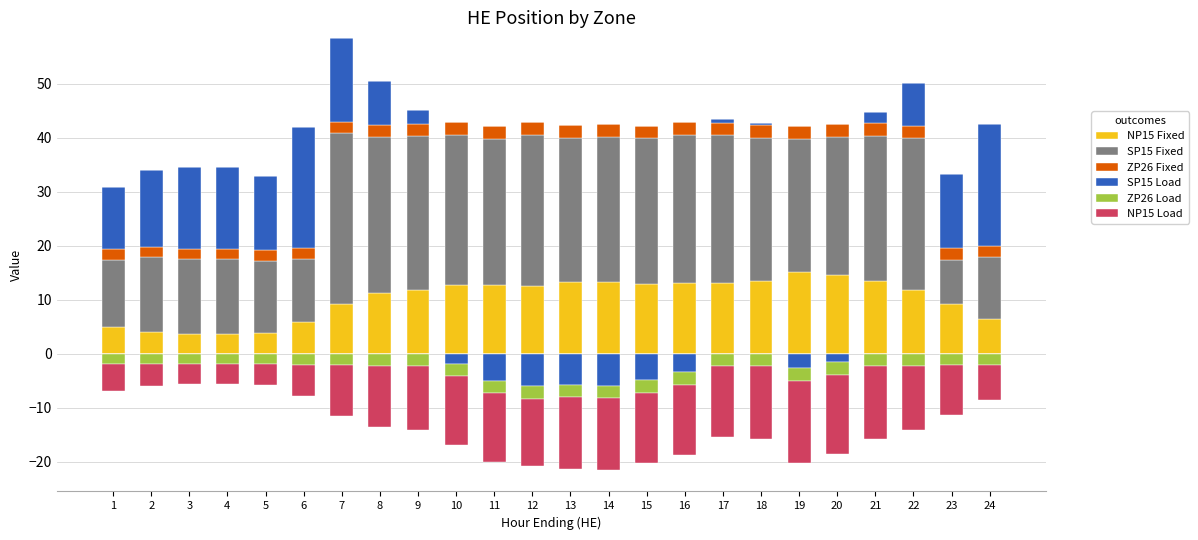

What are all the series names shown in the legend?

NP15 Fixed, SP15 Fixed, ZP26 Fixed, SP15 Load, ZP26 Load, NP15 Load